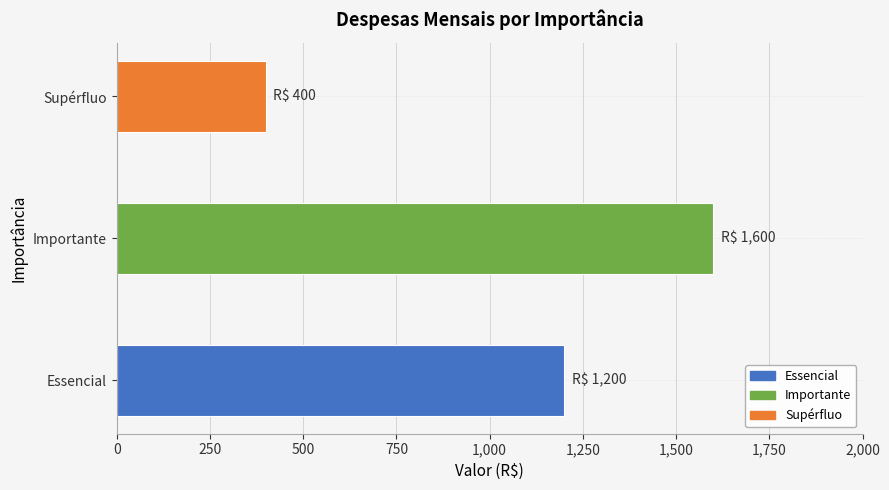

What is the average value?

1067